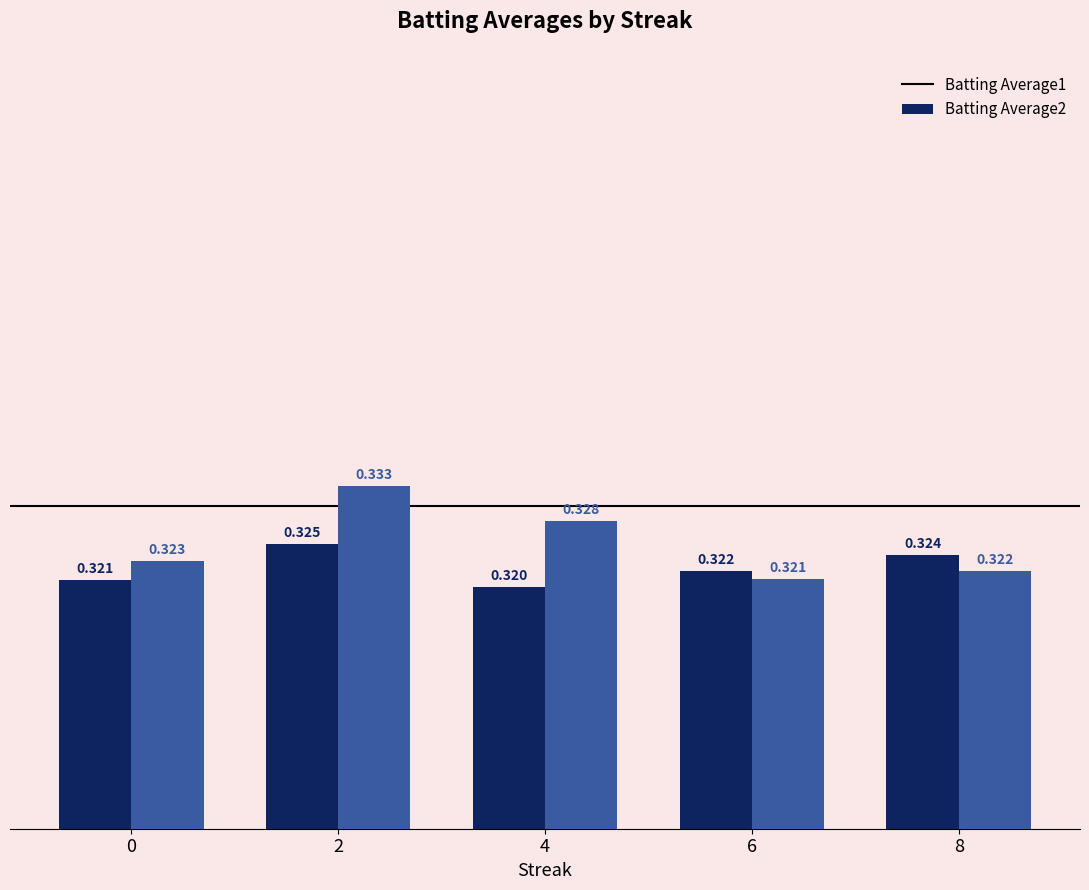

Rank the series by their maximum value, from highest to lowest.

Batting Average2, Batting Average1